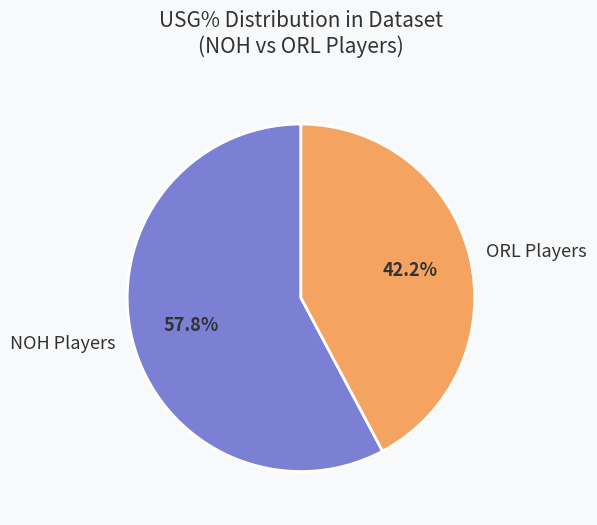

Combined, what portion of the pie is NOH Players and ORL Players?

100.0%